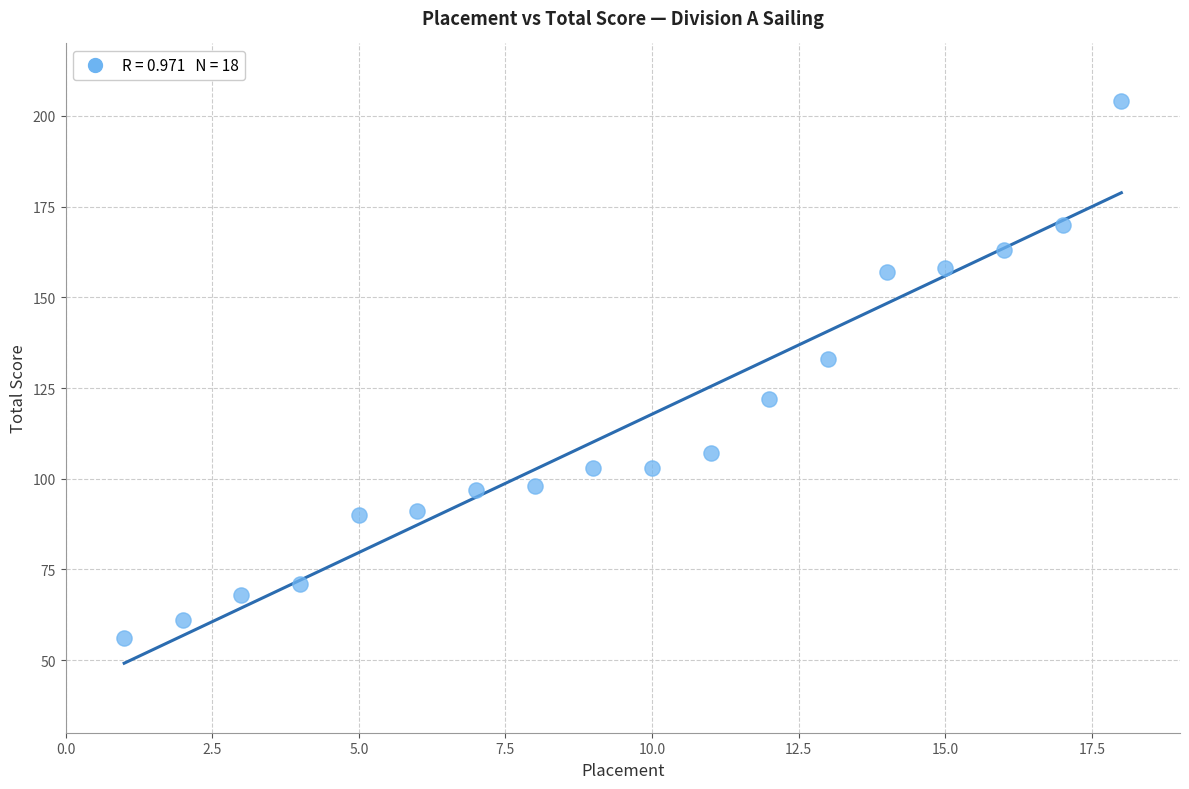

What Y value in the scatter plot is closest to 130?

133